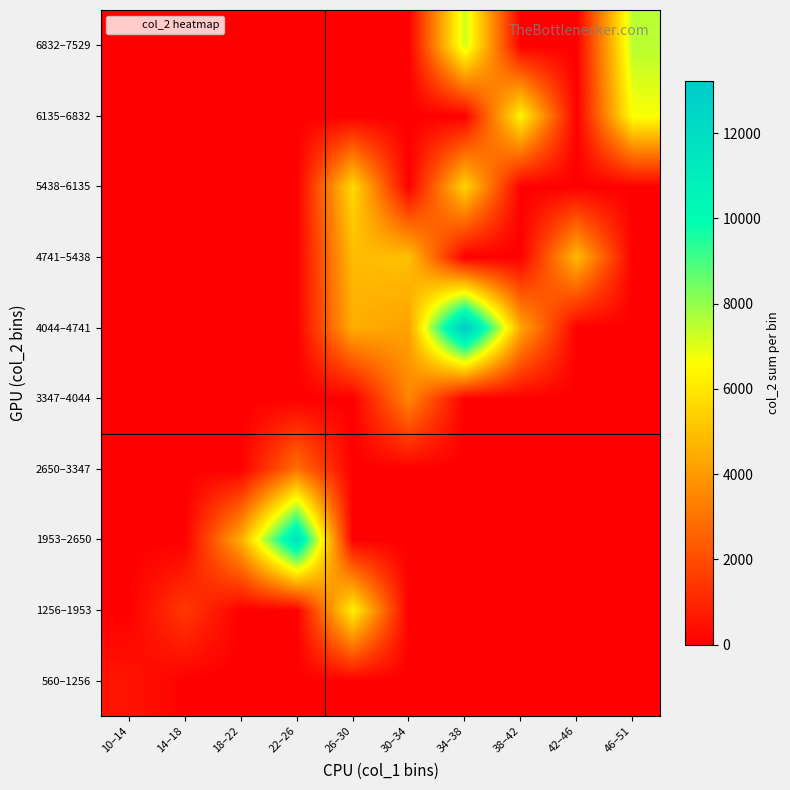

What is the difference between the highest and lowest values at 34–38?

13215